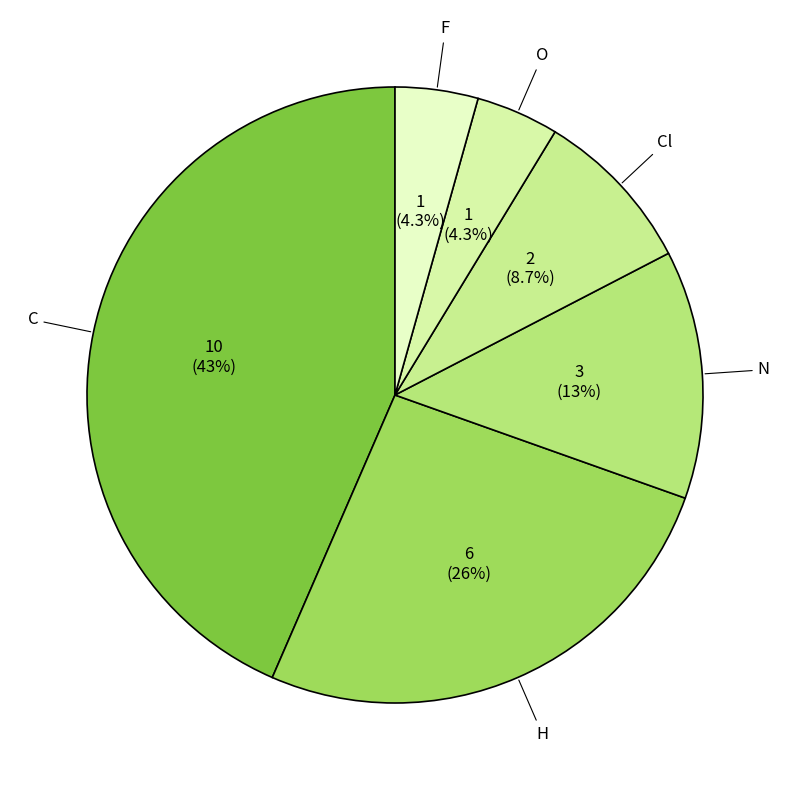

Does any single category account for the majority?

No